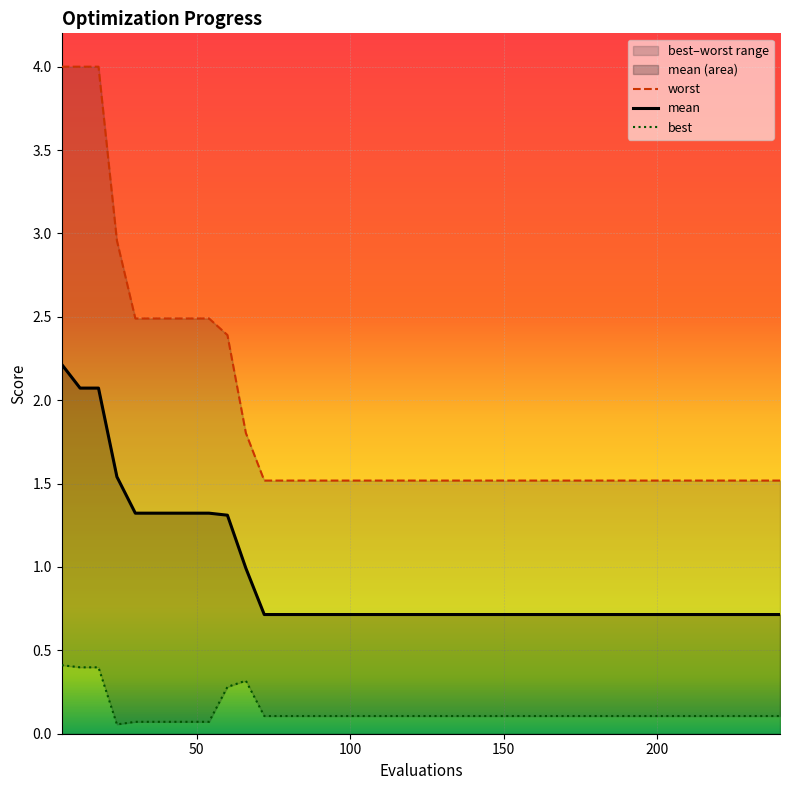

The value of best at 18 is 0.1. True or false?

False